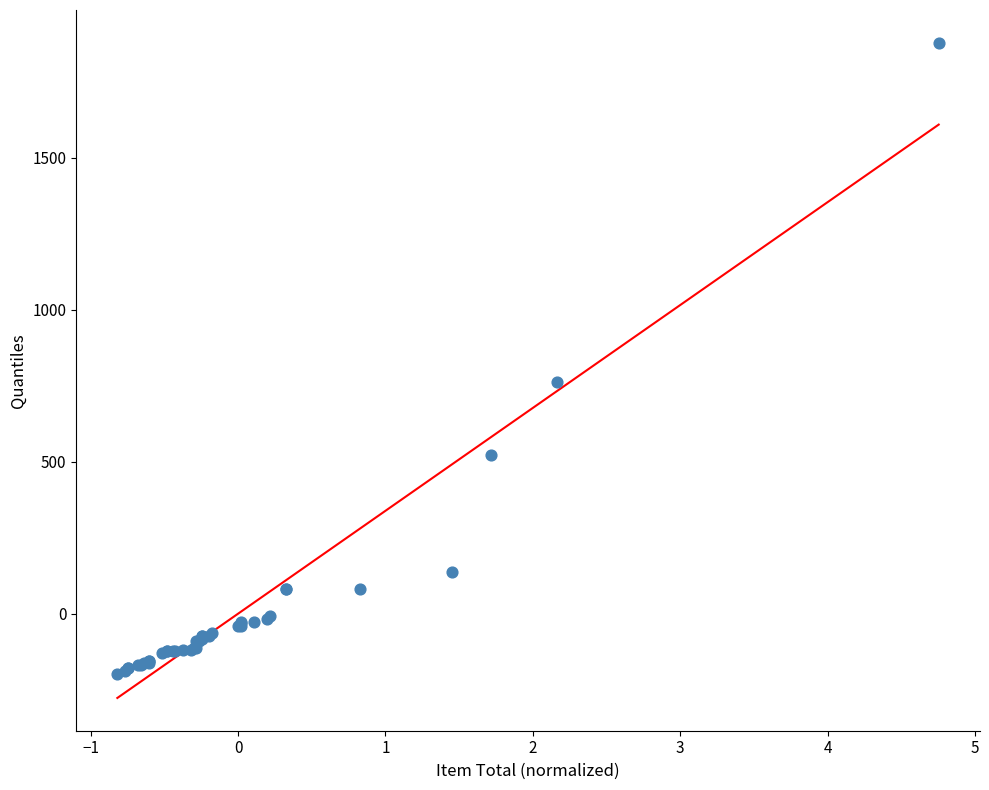

What Y value in the scatter plot is closest to 839?

762.4